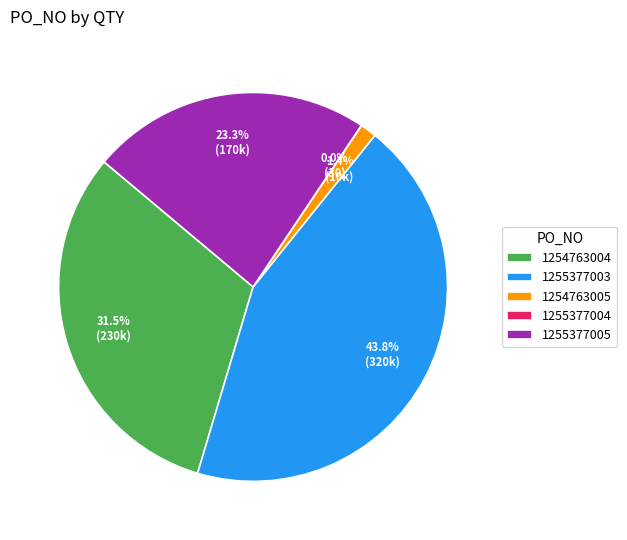

Does 1255377005 represent more than half of the total?

No